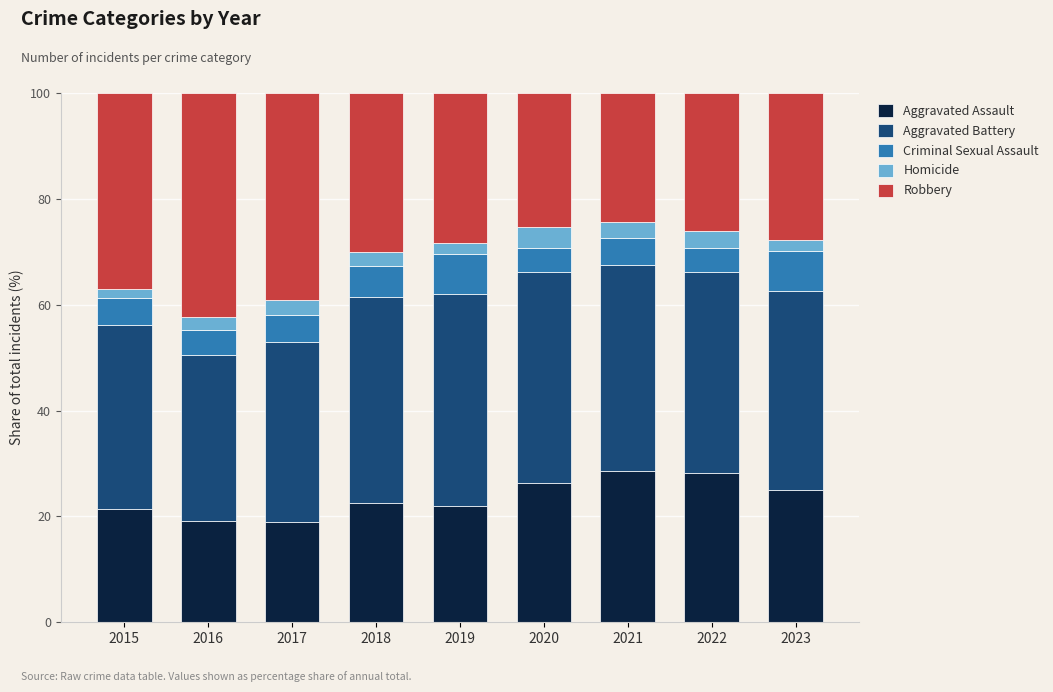

What is the highest value of the Aggravated Assault series?

28.6